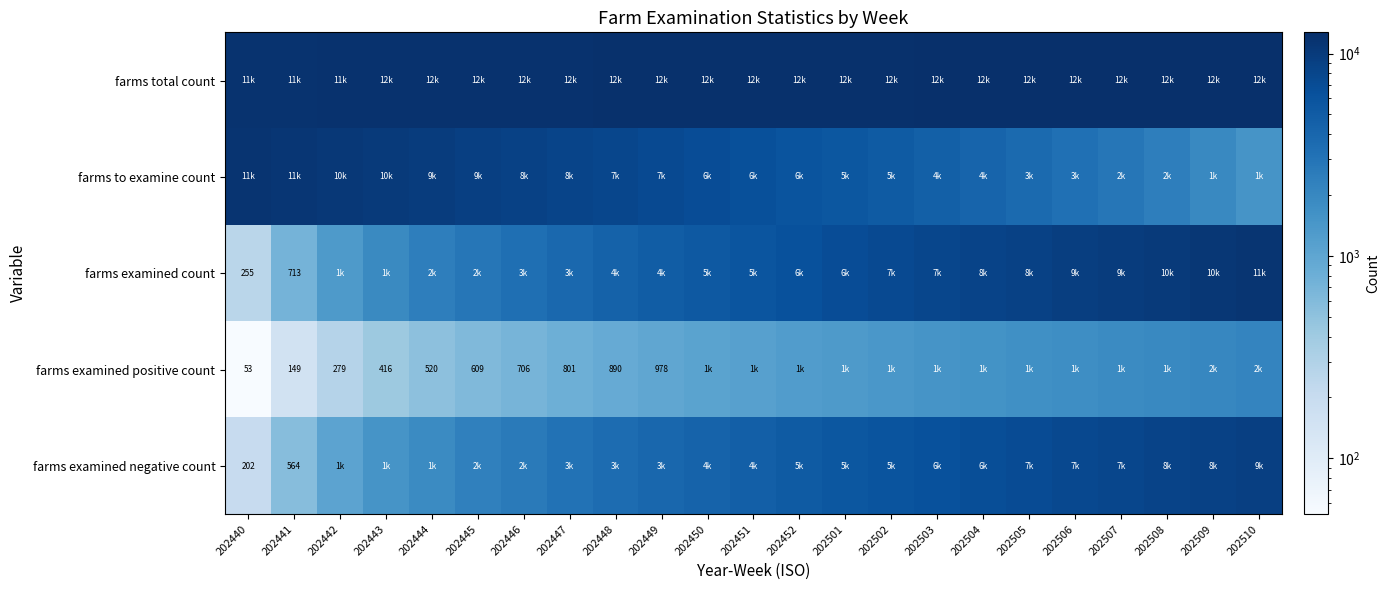

True or false: farms examined negative count has a value of 564 at 202441.

True